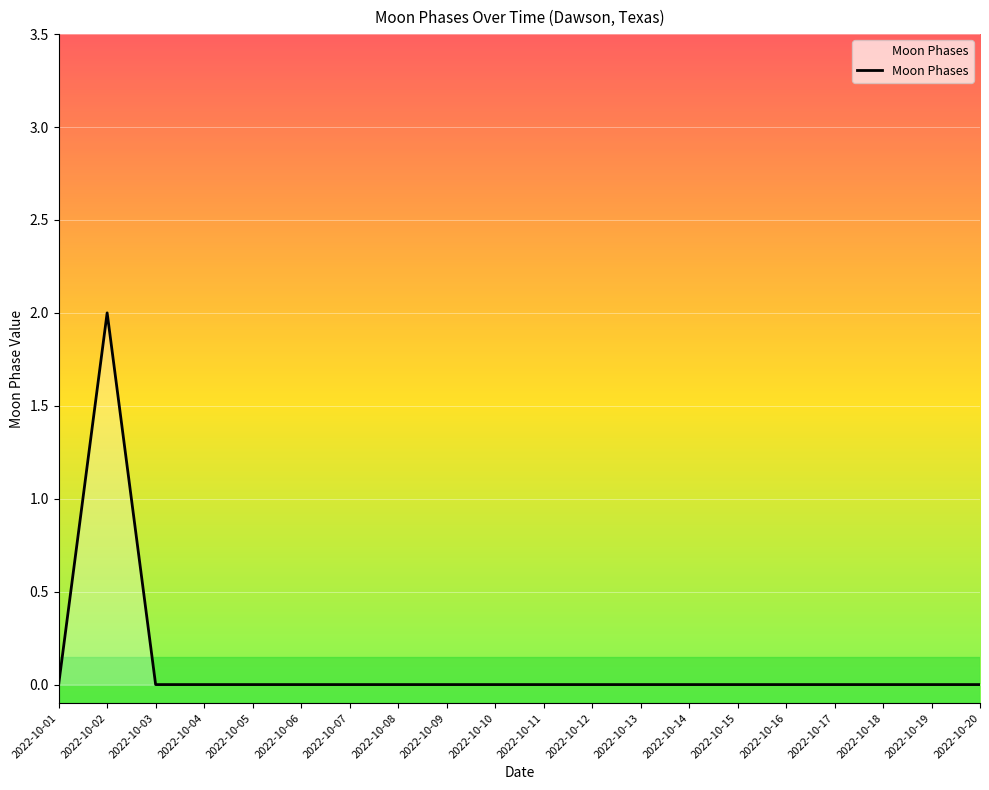

At which category does the chart reach its peak across all series?

2022-10-02